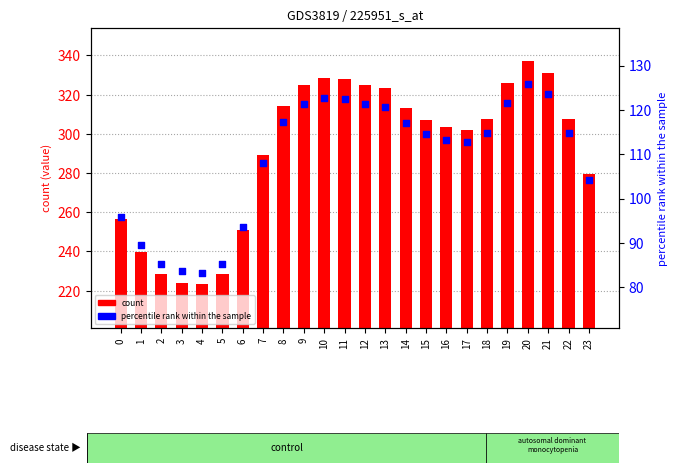

Is the value of percentile rank within the sample at 3 greater than the value of count at 20?

No